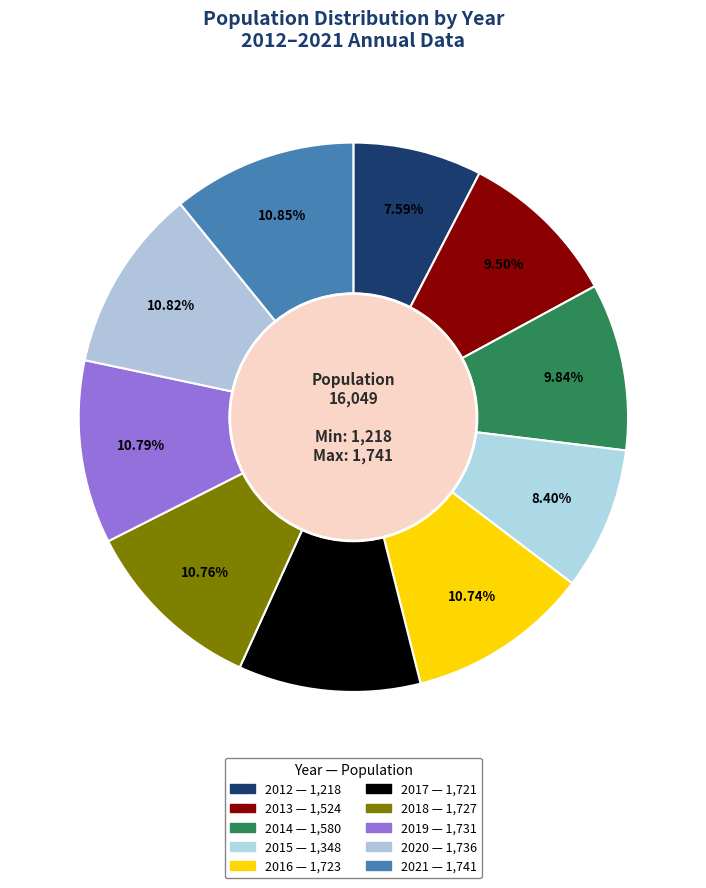

Which slice is the smallest?

2012